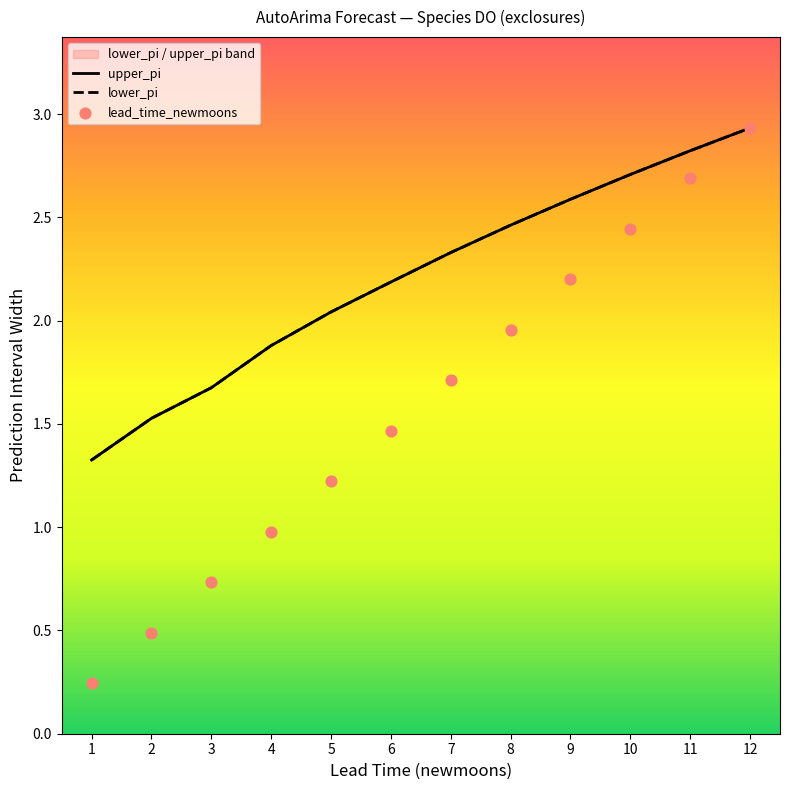

Which series has the largest total across all categories?

upper_pi